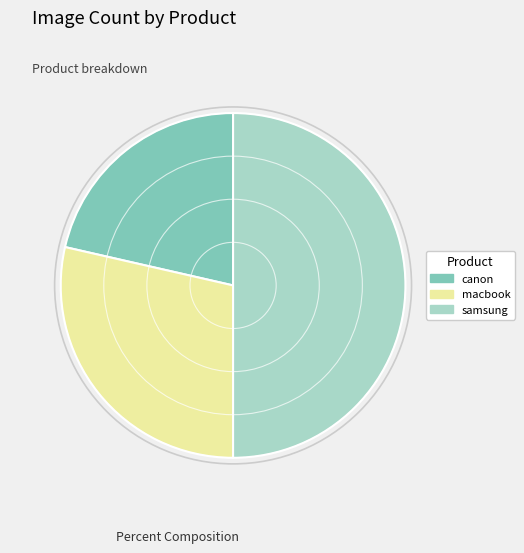

Is macbook the majority of the pie?

No